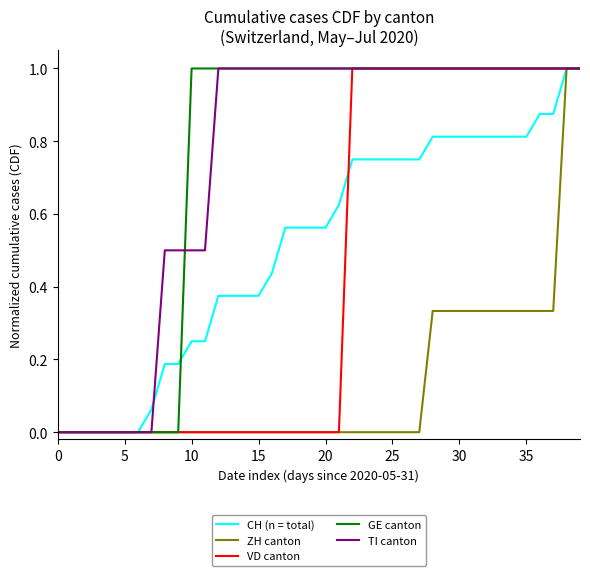

What is the greatest value displayed?

1.0